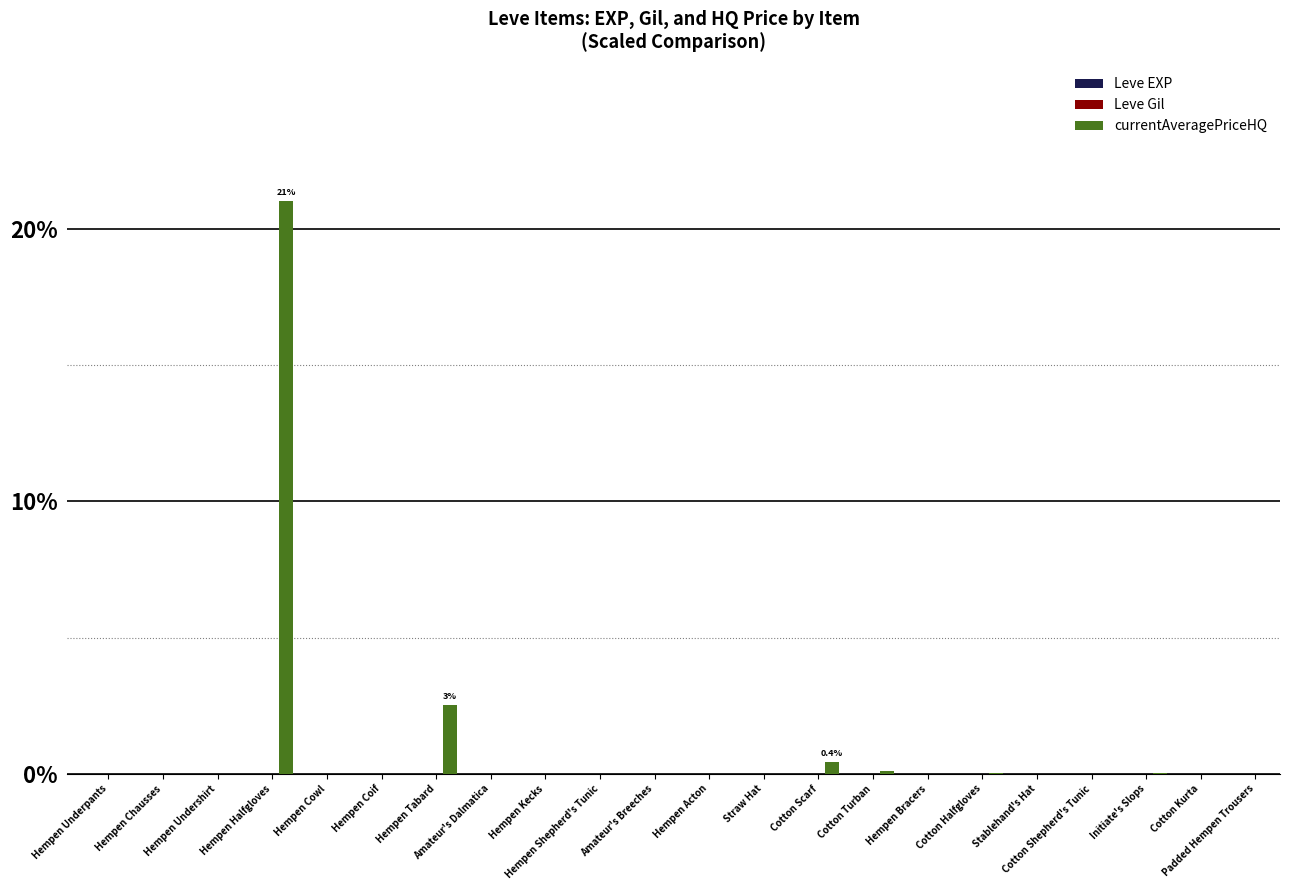

How many categories are shown in the chart?

22